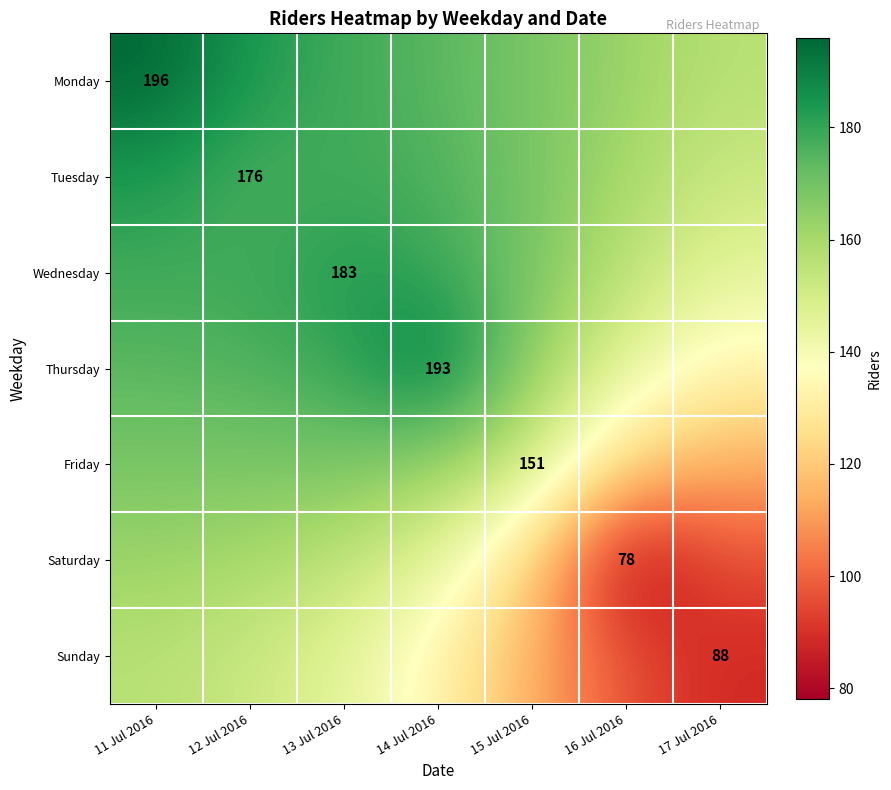

Rank the categories by Saturday value from lowest to highest.

16 Jul 2016, 17 Jul 2016, 15 Jul 2016, 14 Jul 2016, 13 Jul 2016, 12 Jul 2016, 11 Jul 2016